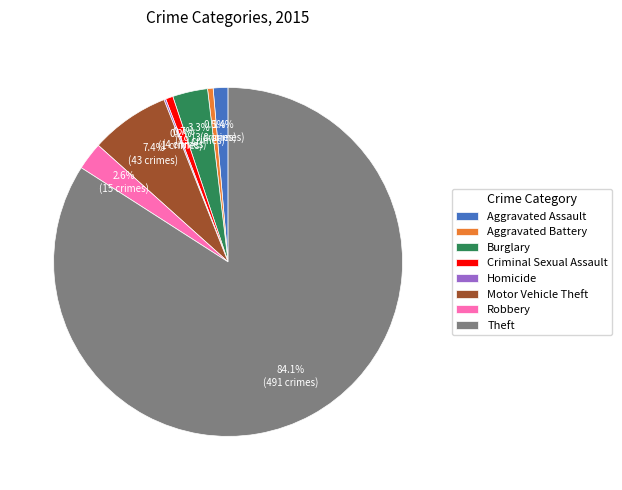

Does Aggravated Assault account for over 50% of the chart?

No